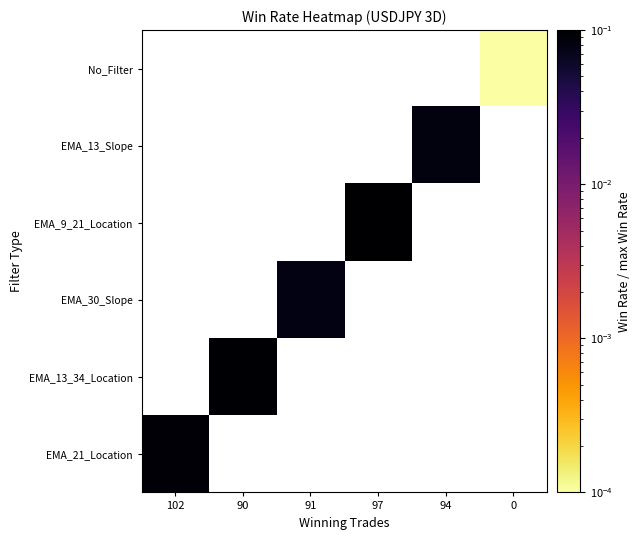

Count the number of data series in this chart.

6